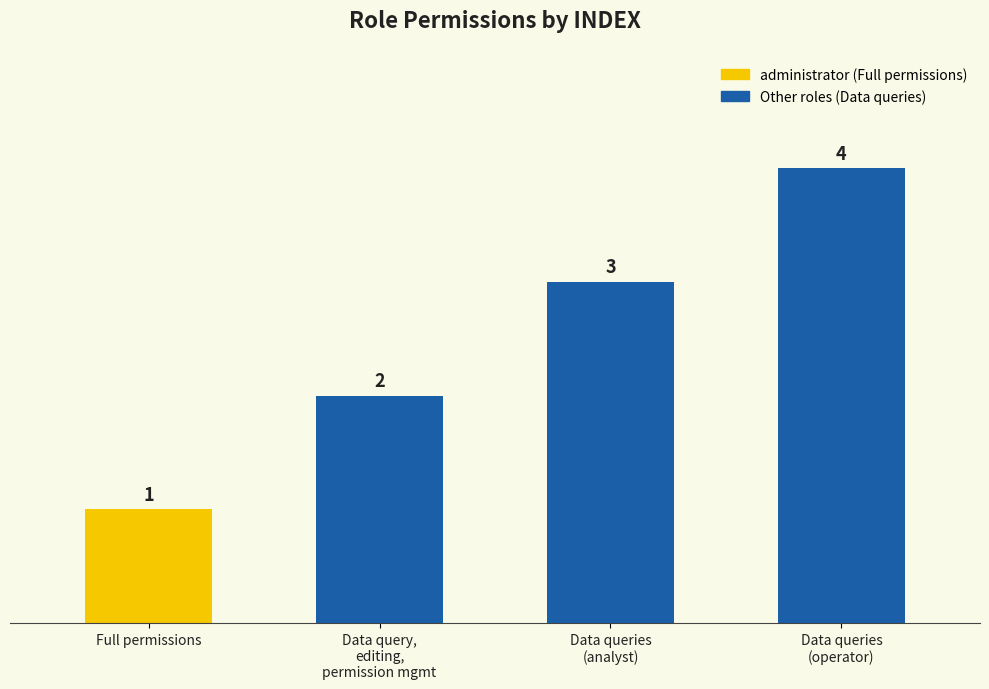

Reading left to right, extract all data points from this chart.

1	2	3	4